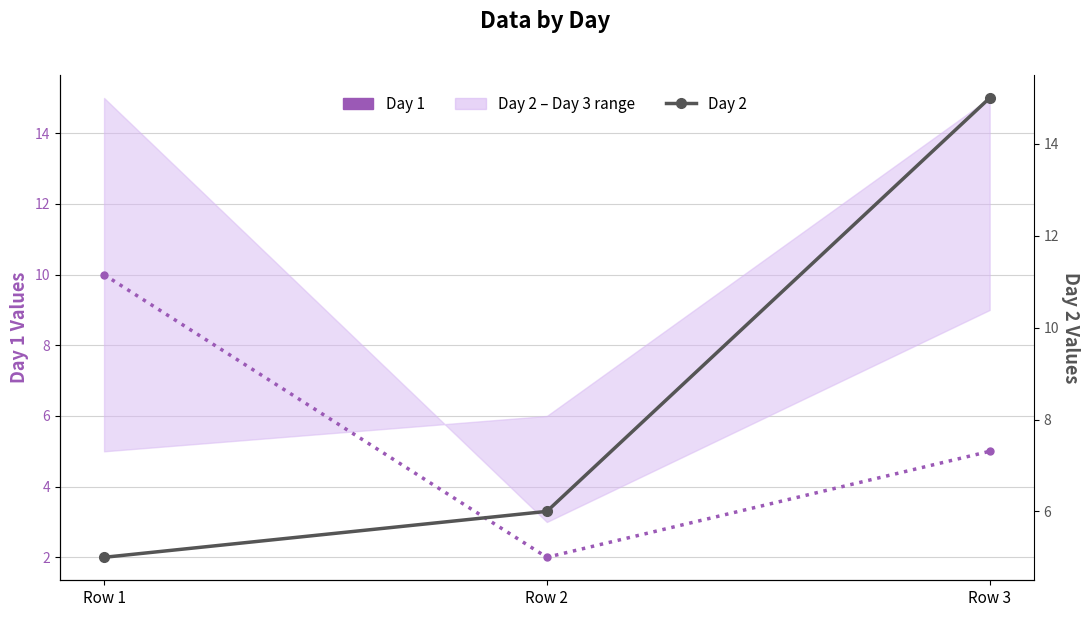

True or false: Day 1 has a value of 1 at Row 2.

False